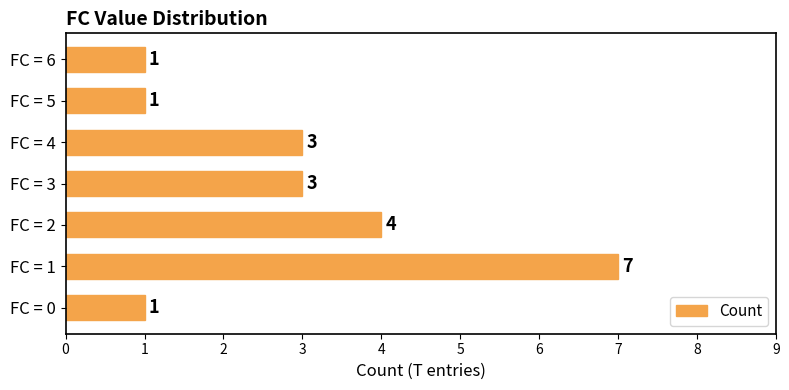

How many values are between 1 and 4?

6